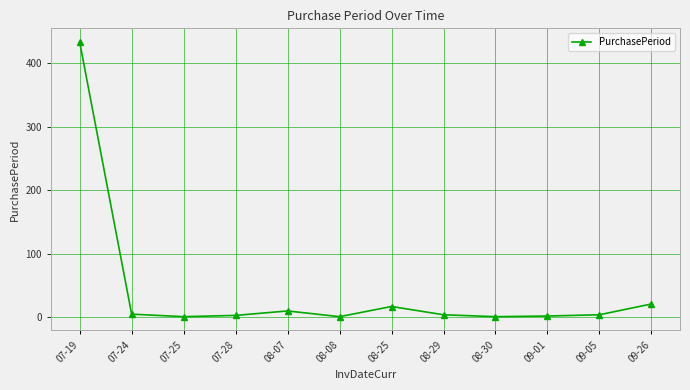

What position from the right is 07-28?

9